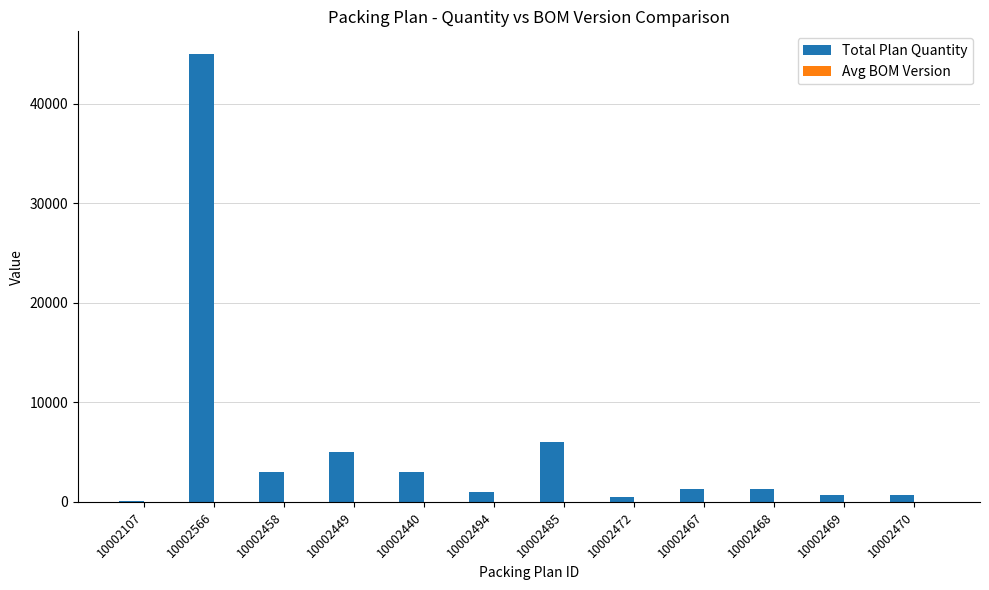

What is the sum of all Total Plan Quantity values?

67680